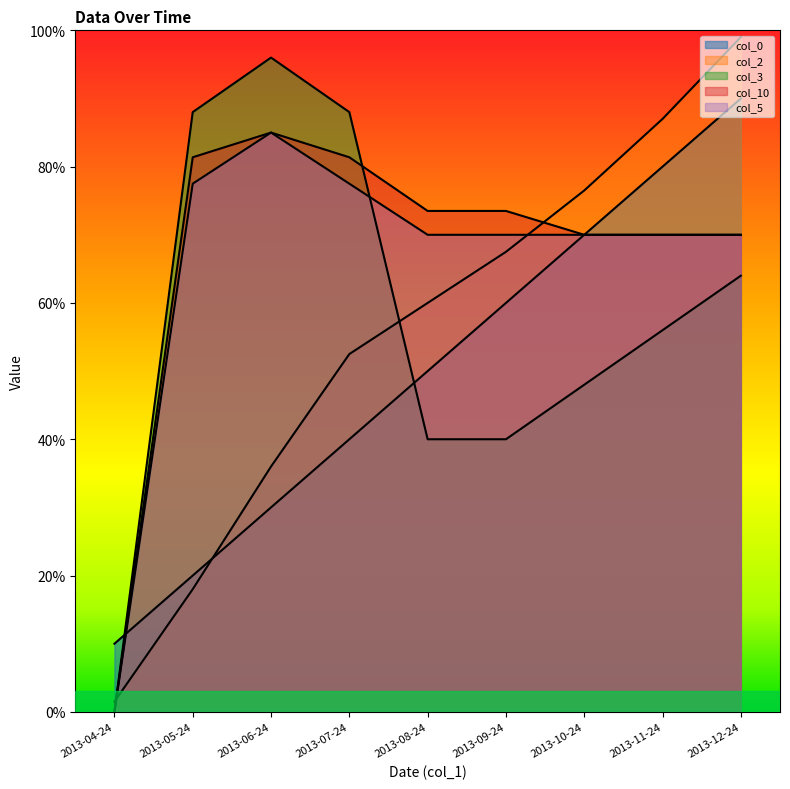

What is the label of the 4th point from the right?

2013-09-24